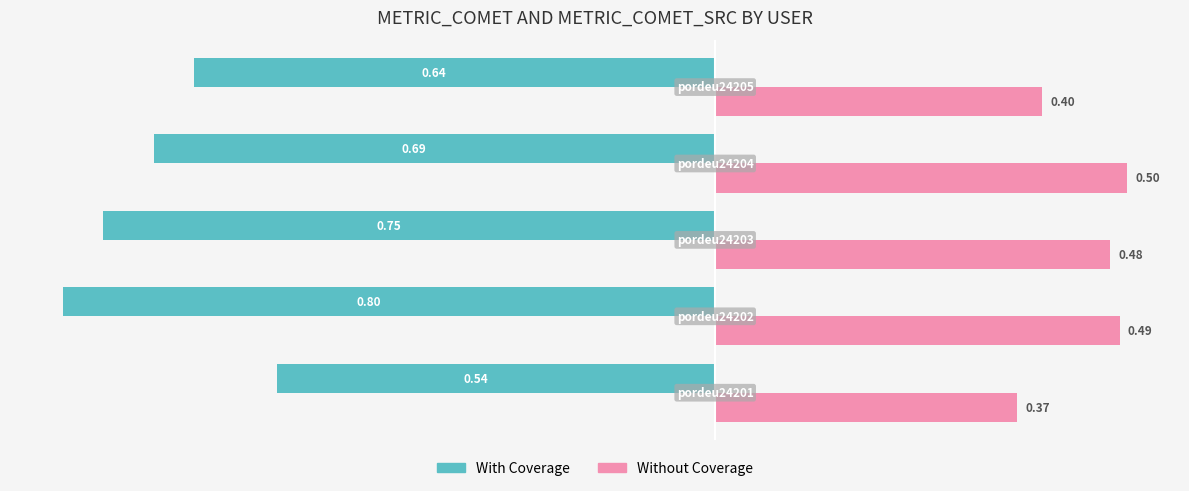

Which series has the widest spread of values?

With Coverage